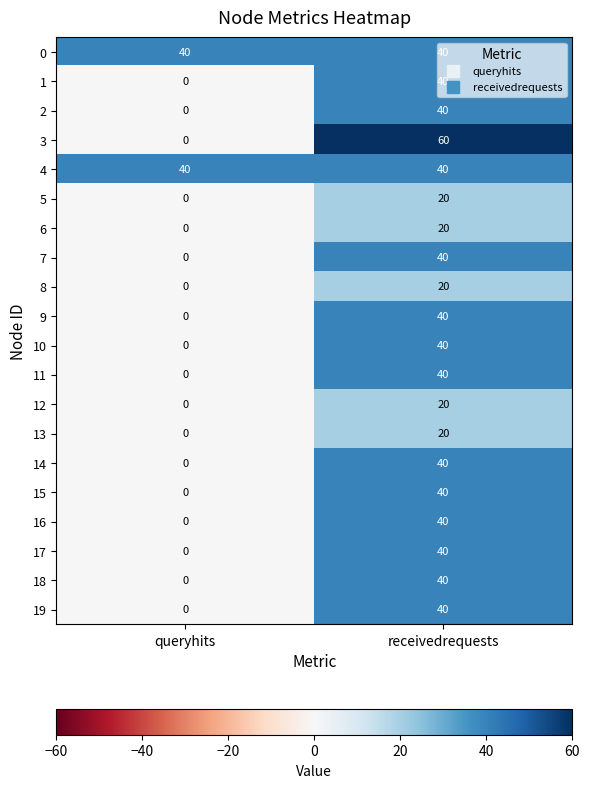

Between queryhits and receivedrequests, which series saw the biggest shift?

3